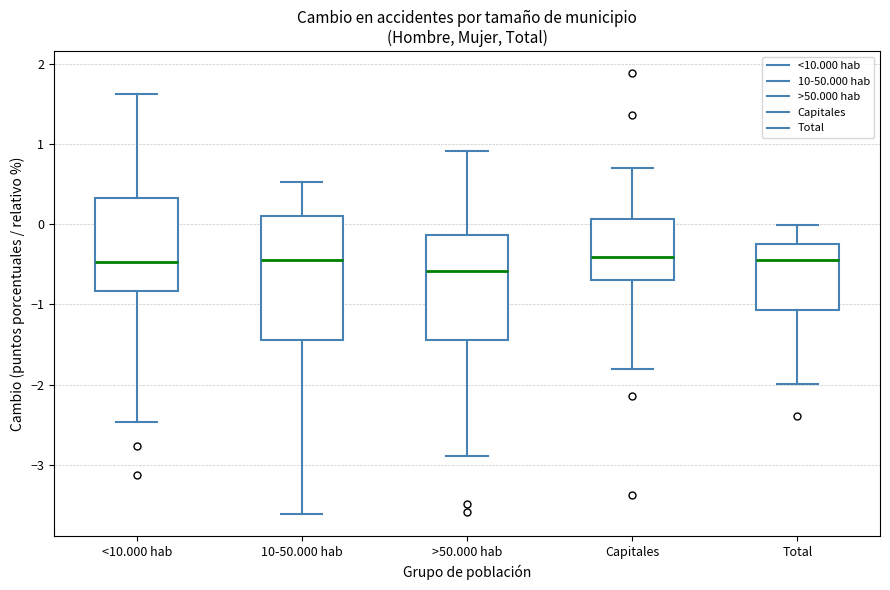

Comparing the boxes themselves (not the whiskers), which one is the tallest?

10-50.000 hab